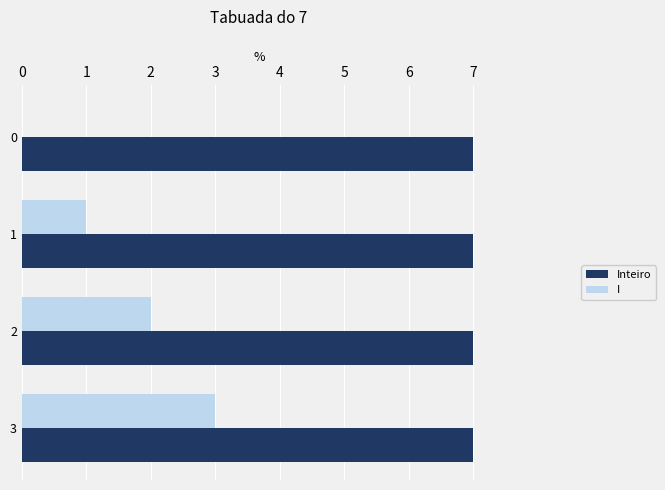

The value of Inteiro at 2 is 2. True or false?

False